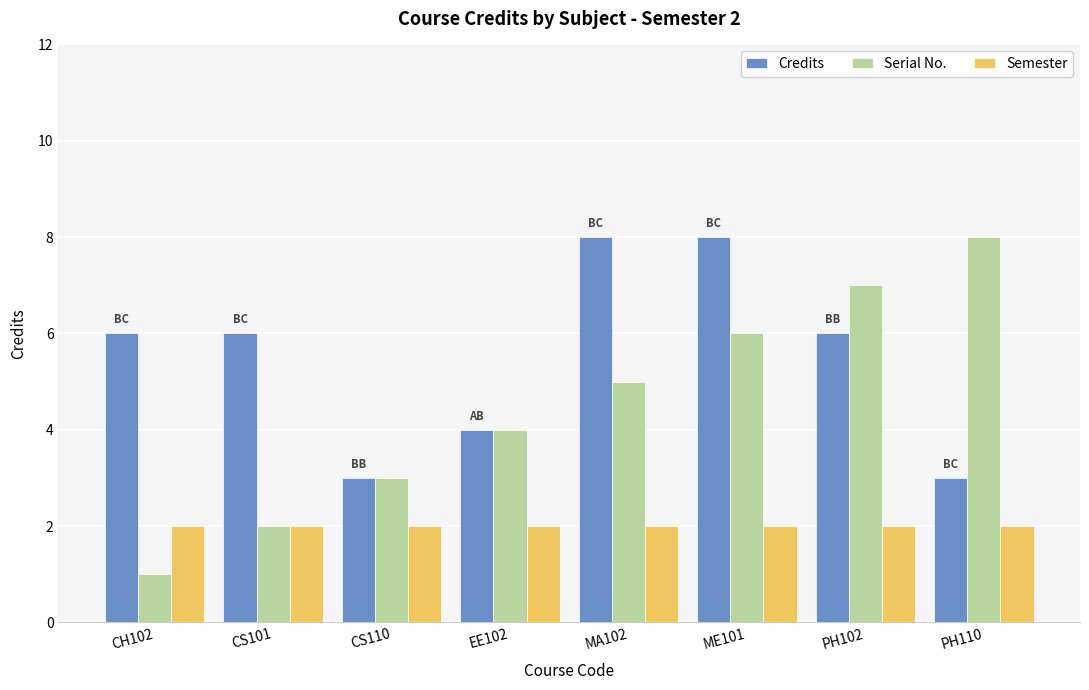

Which series has the largest total across all categories?

Credits